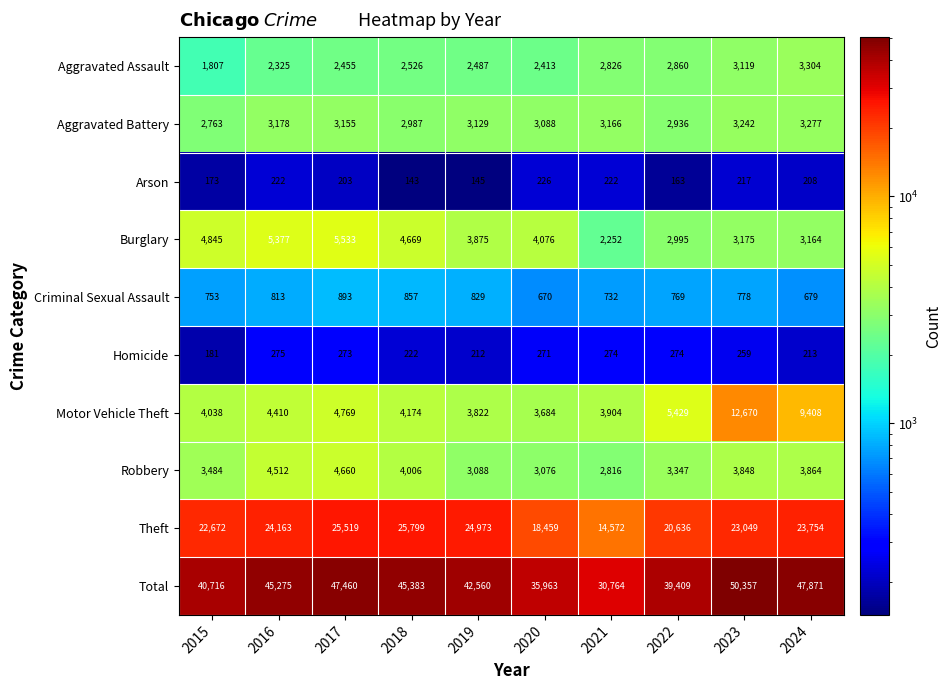

What is the difference between the highest and lowest values at 2021?

30542